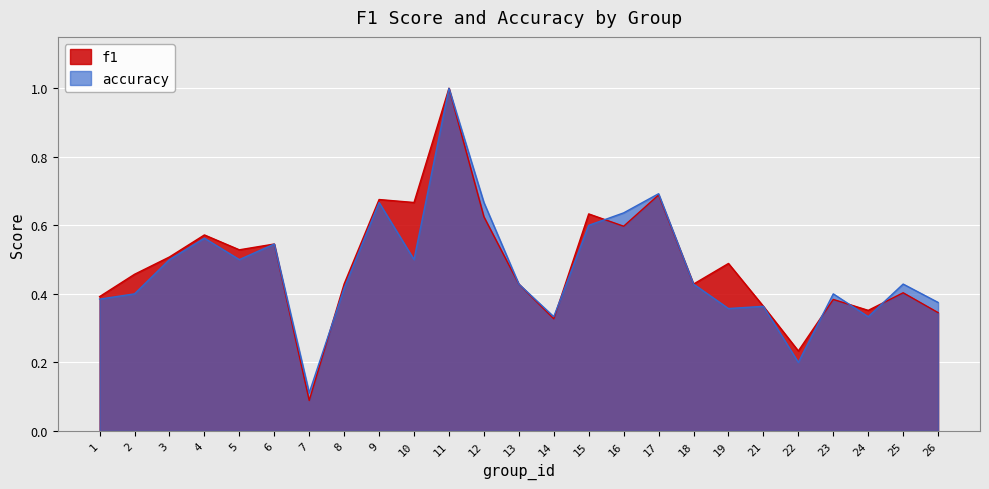

True or false: f1 has more than 2 points higher than both neighbors.

True